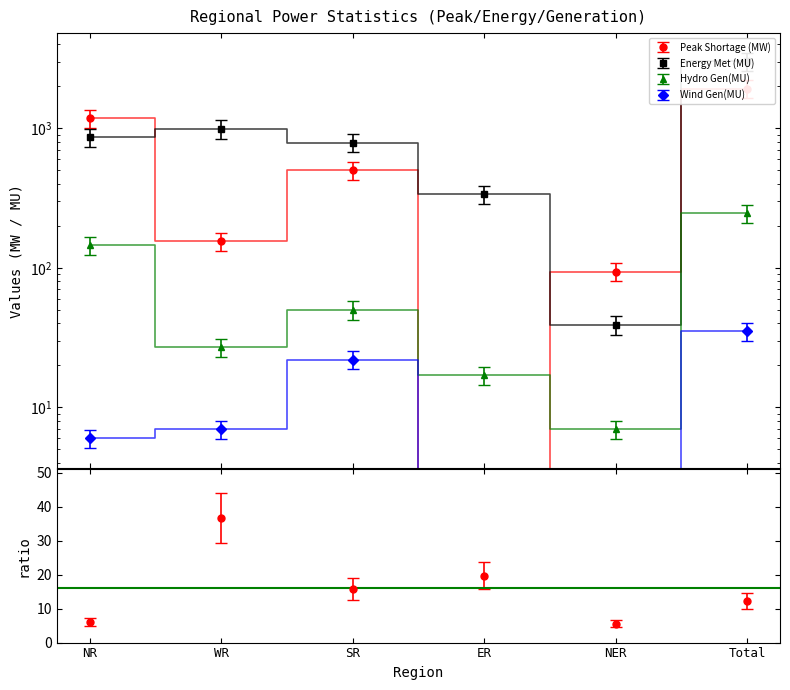

Count the number of data series in this chart.

5